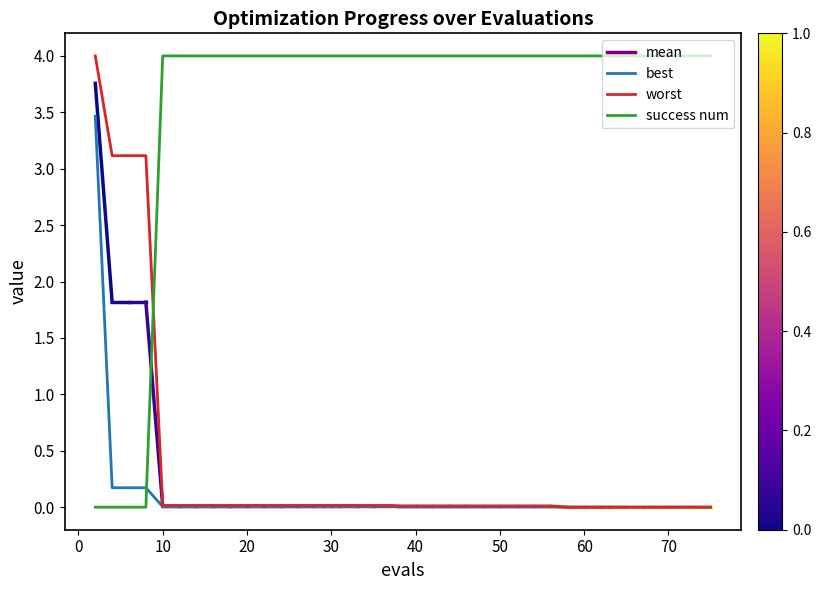

How many intersections are there between worst and success num?

1